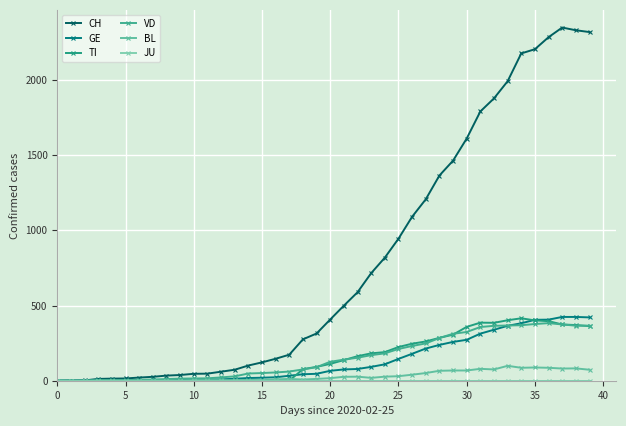

List the series in order of their peak value, lowest first.

JU, BL, VD, TI, GE, CH